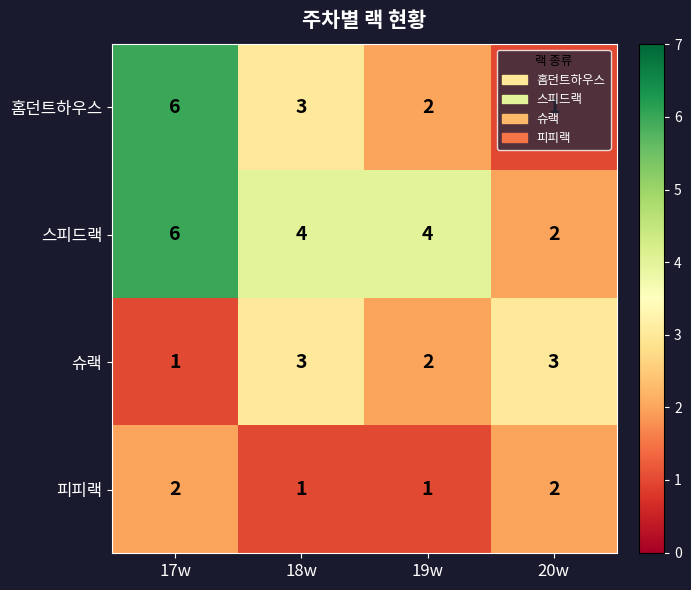

At how many categories does at least one series exceed 2?

4